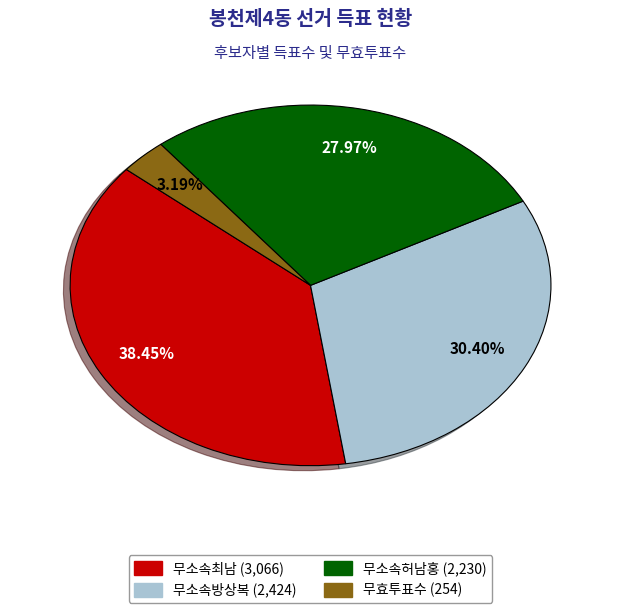

To the nearest percent, what is the difference between the largest and smallest slice percentages?

35%